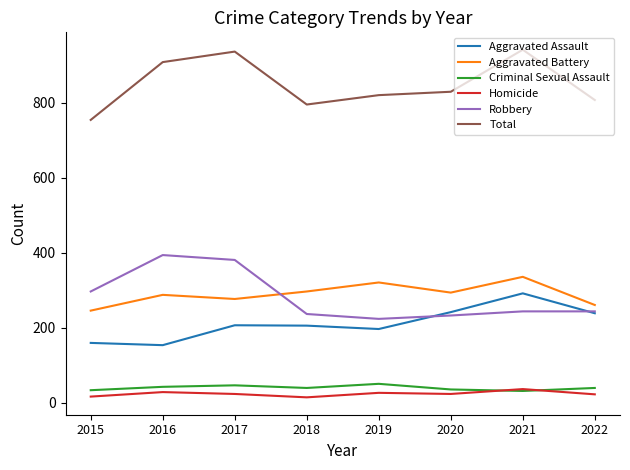

Which series changed the most between 2015 and 2016?

Total